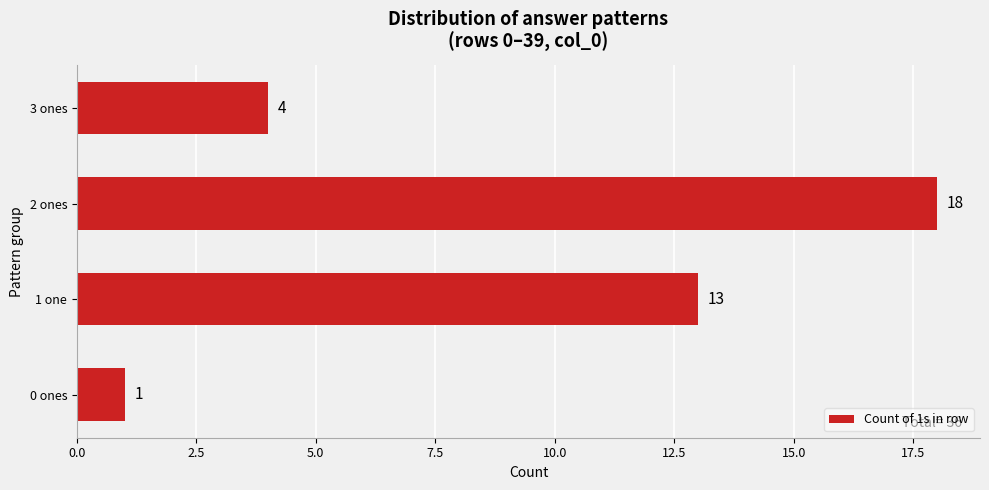

What is the difference between the second highest and second lowest values?

9